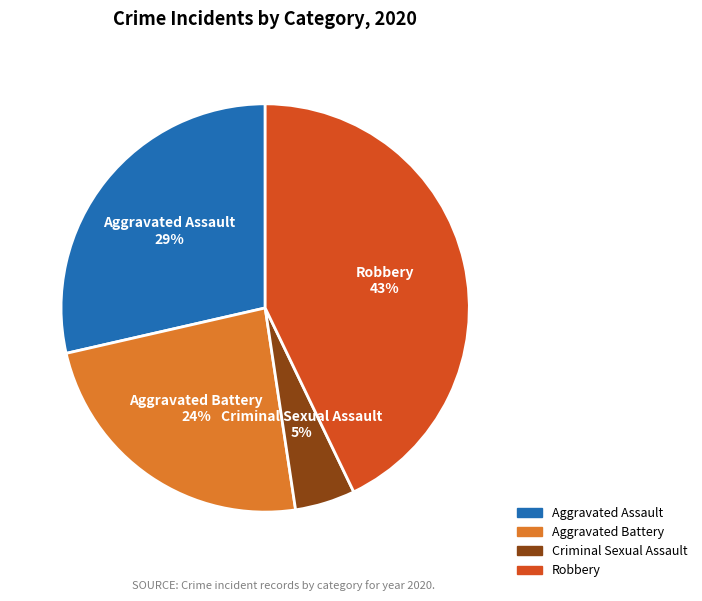

To the nearest percent, what is the difference between the largest and smallest slice percentages?

38%